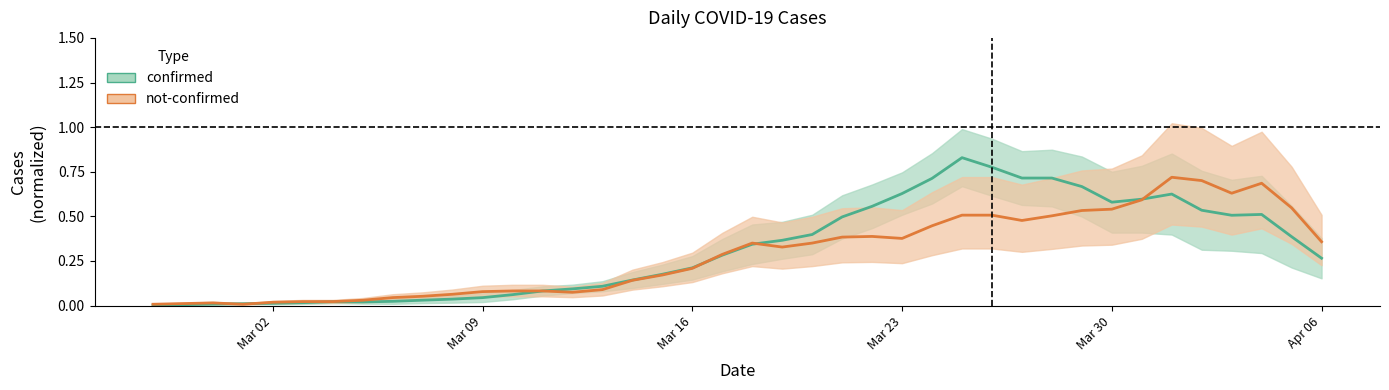

How many series are shown in this chart?

2